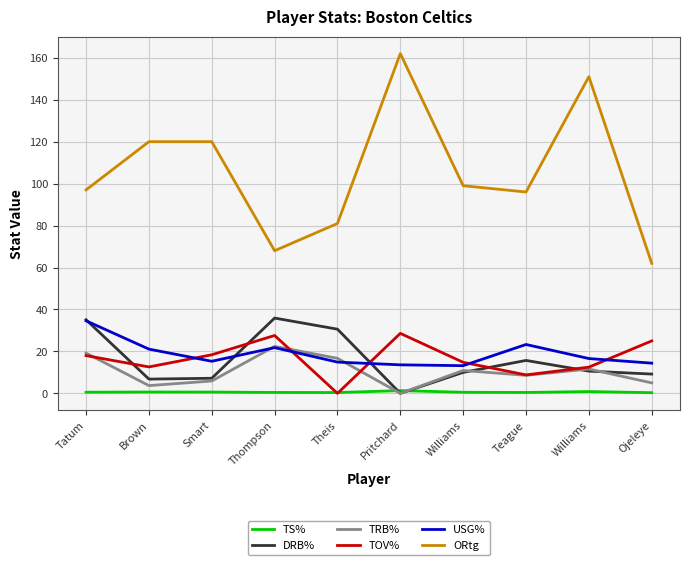

Which category has the highest value in the ORtg series?

Pritchard